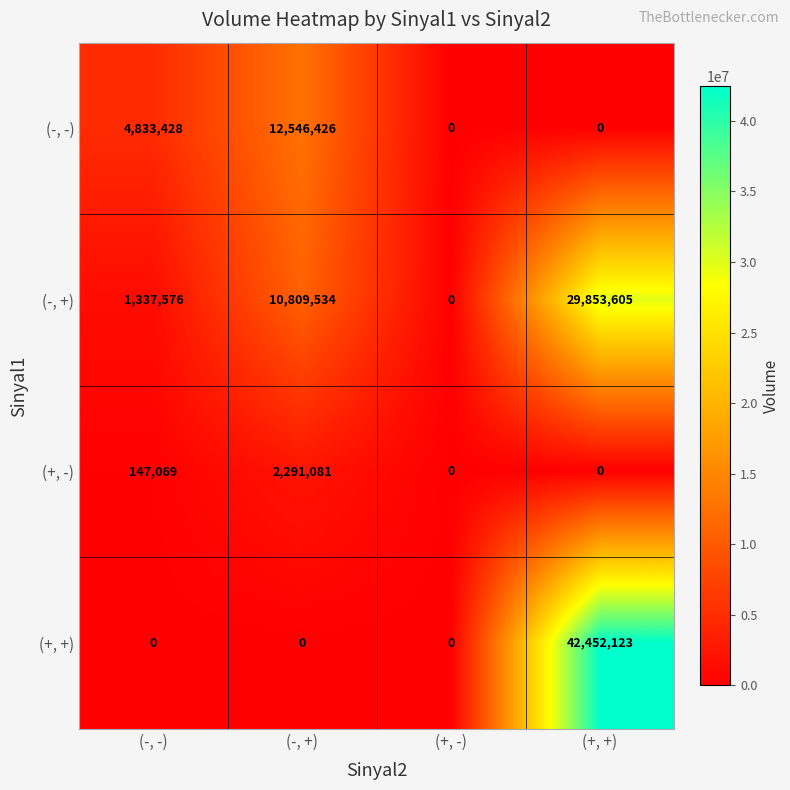

Which series changed the most between (-, -) and (+, +)?

(+, +)